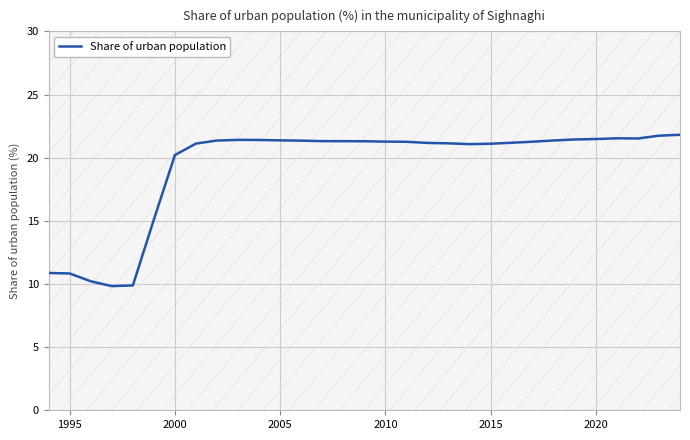

What is the minimum value for Share of urban population?

9.8